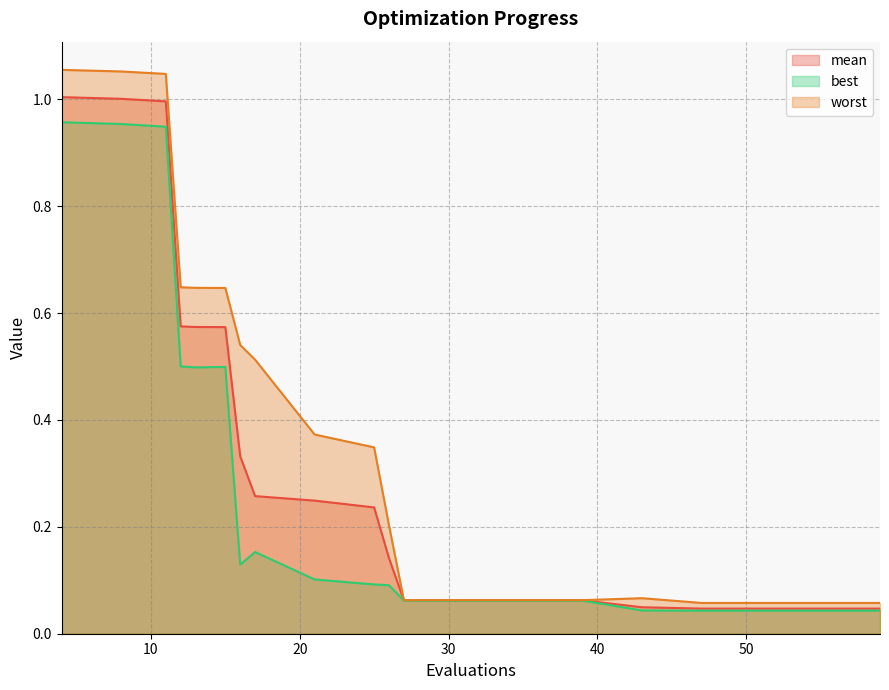

How many lines are shown in the chart?

3